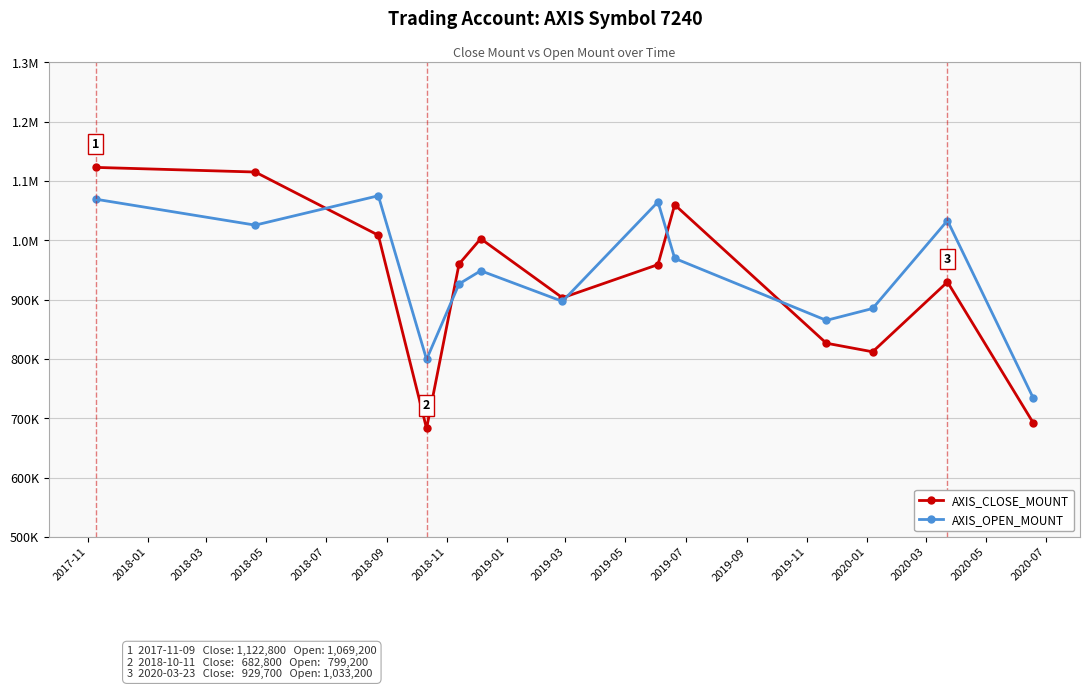

What are all the series names shown in the legend?

AXIS_CLOSE_MOUNT, AXIS_OPEN_MOUNT